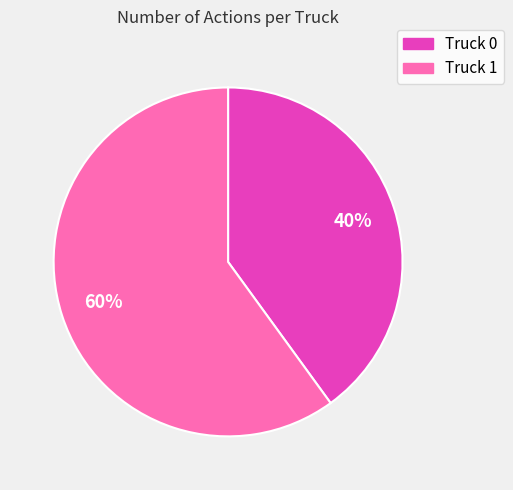

Rank the categories by value from lowest to highest.

Truck 0, Truck 1